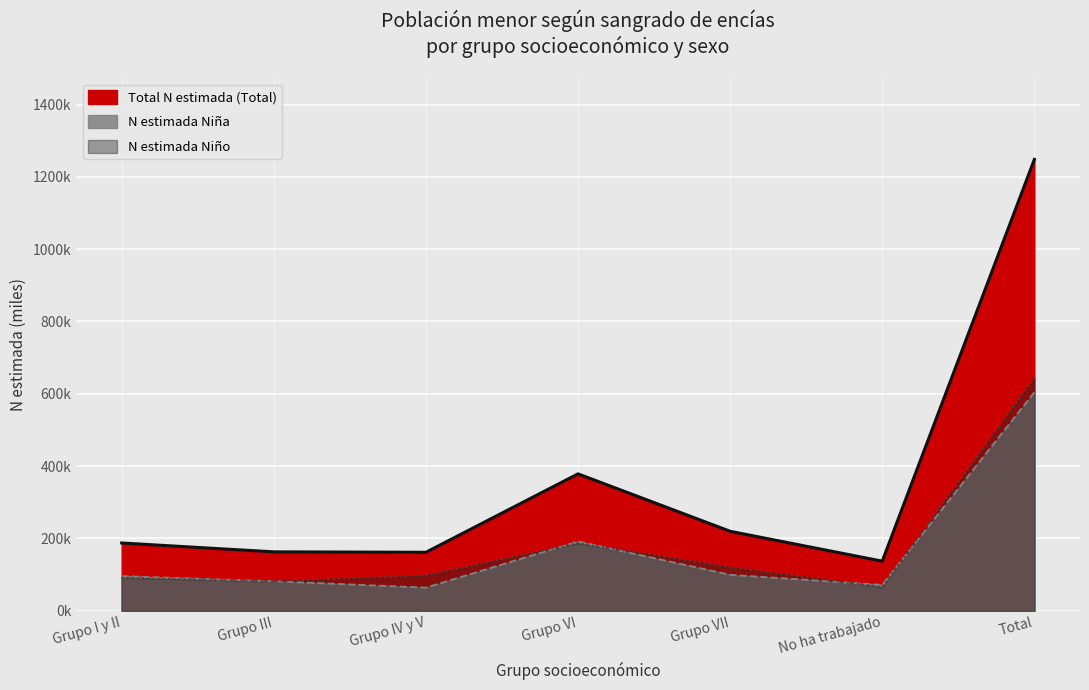

How many data points does each series have?

7